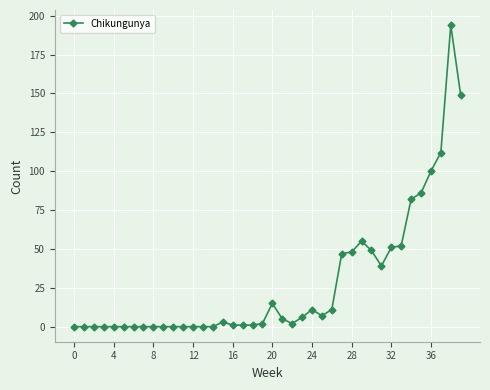

What is the value of the 28th point from the left?

47